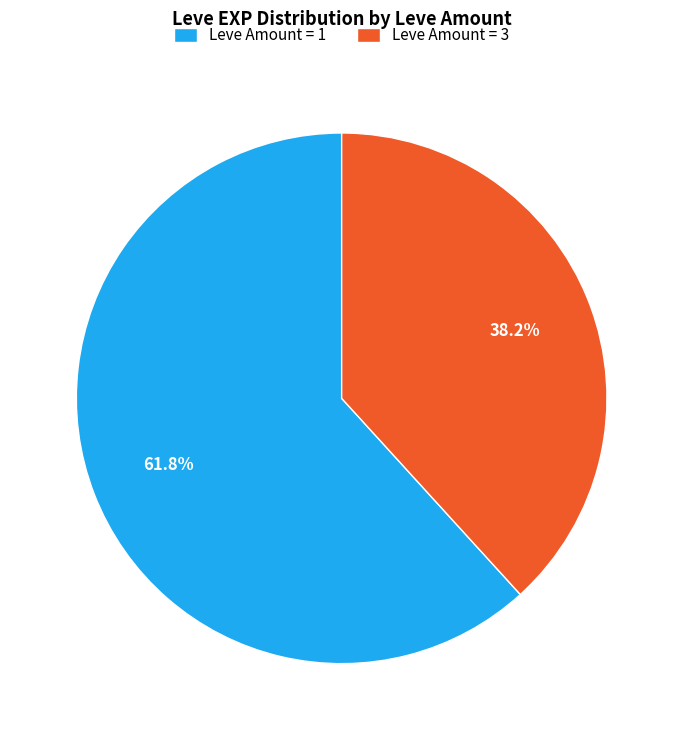

What is the largest slice in the pie chart?

Leve Amount = 1